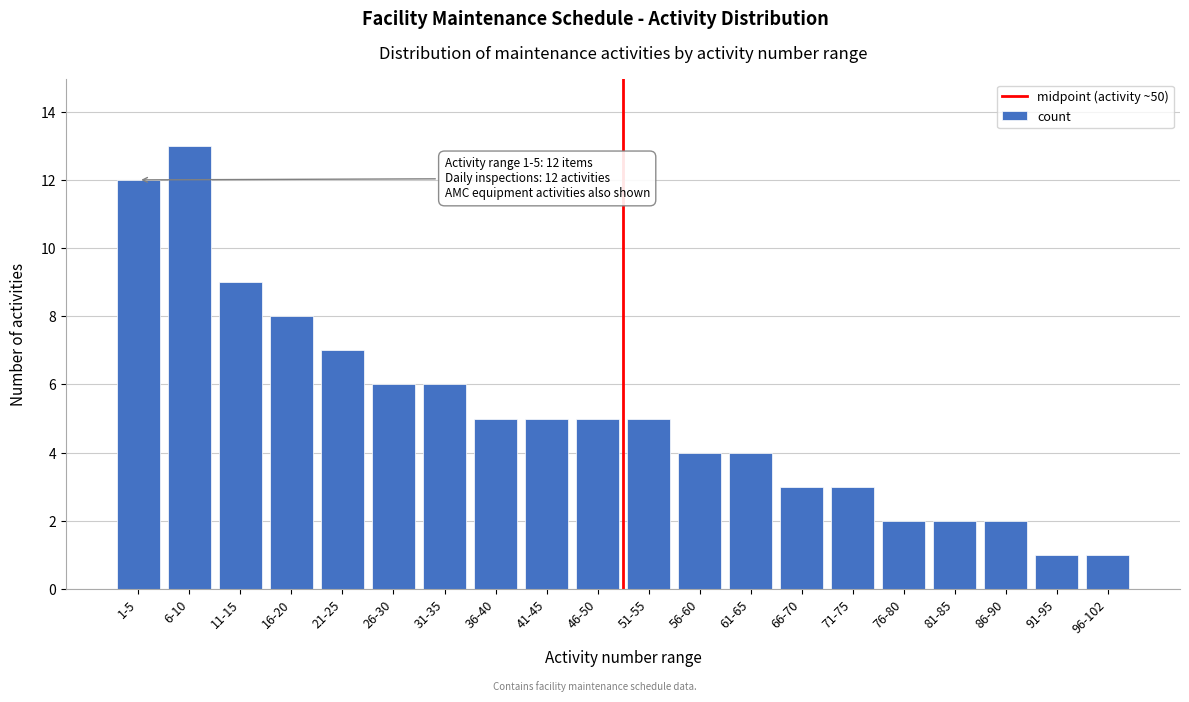

Reading right to left, list all the values displayed in this chart.

1	1	2	2	2	3	3	4	4	5	5	5	5	6	6	7	8	9	13	12